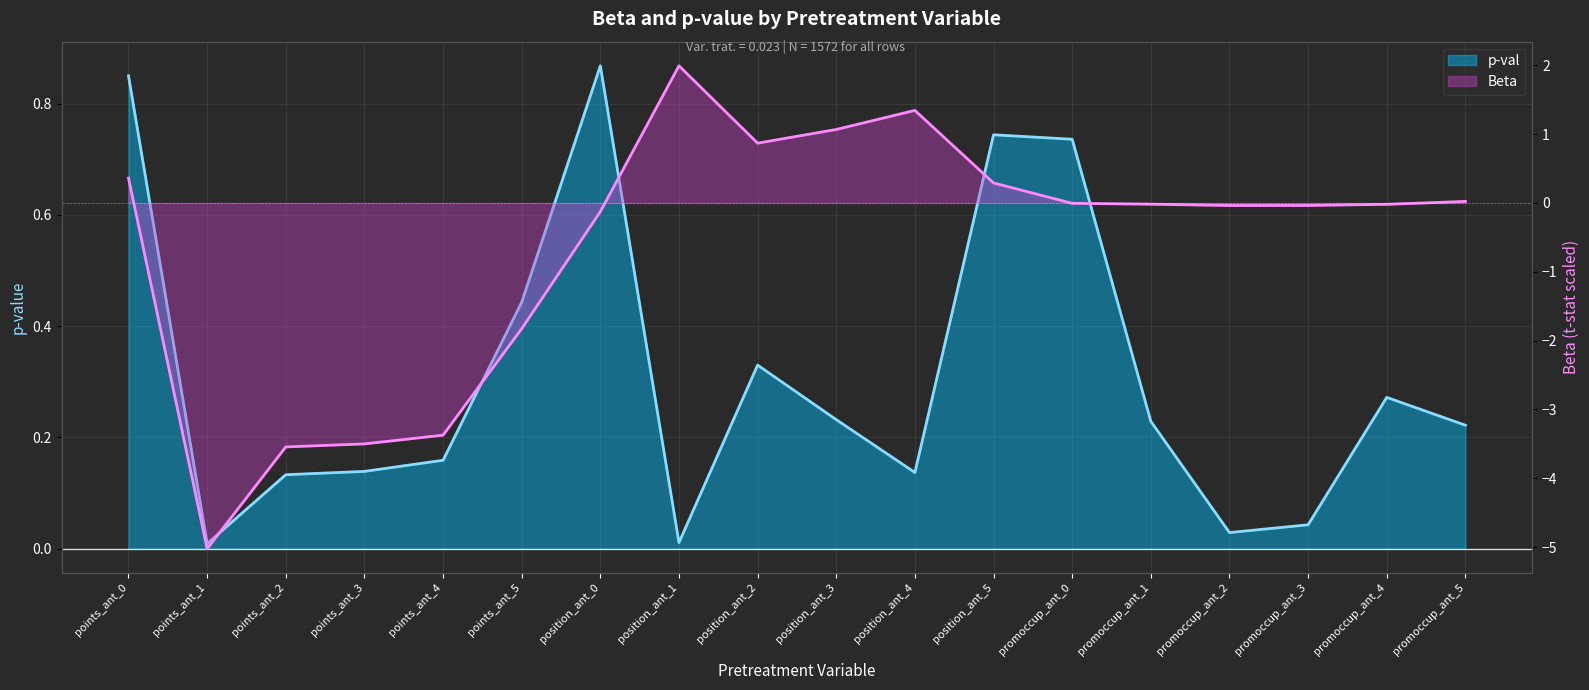

Reading left to right, list all the values displayed in this chart.

p-val: points_ant_0=0.8	points_ant_1=0.0	points_ant_2=0.1	points_ant_3=0.1	points_ant_4=0.2	points_ant_5=0.4	position_ant_0=0.9	position_ant_1=0.0	position_ant_2=0.3	position_ant_3=0.2	position_ant_4=0.1	position_ant_5=0.7	promoccup_ant_0=0.7	promoccup_ant_1=0.2	promoccup_ant_2=0.0	promoccup_ant_3=0.0	promoccup_ant_4=0.3	promoccup_ant_5=0.2
Beta: points_ant_0=0.4	points_ant_1=-5.0	points_ant_2=-3.5	points_ant_3=-3.5	points_ant_4=-3.4	points_ant_5=-1.8	position_ant_0=-0.1	position_ant_1=2.0	position_ant_2=0.9	position_ant_3=1.1	position_ant_4=1.3	position_ant_5=0.3	promoccup_ant_0=-0.0	promoccup_ant_1=-0.0	promoccup_ant_2=-0.0	promoccup_ant_3=-0.0	promoccup_ant_4=-0.0	promoccup_ant_5=0.0